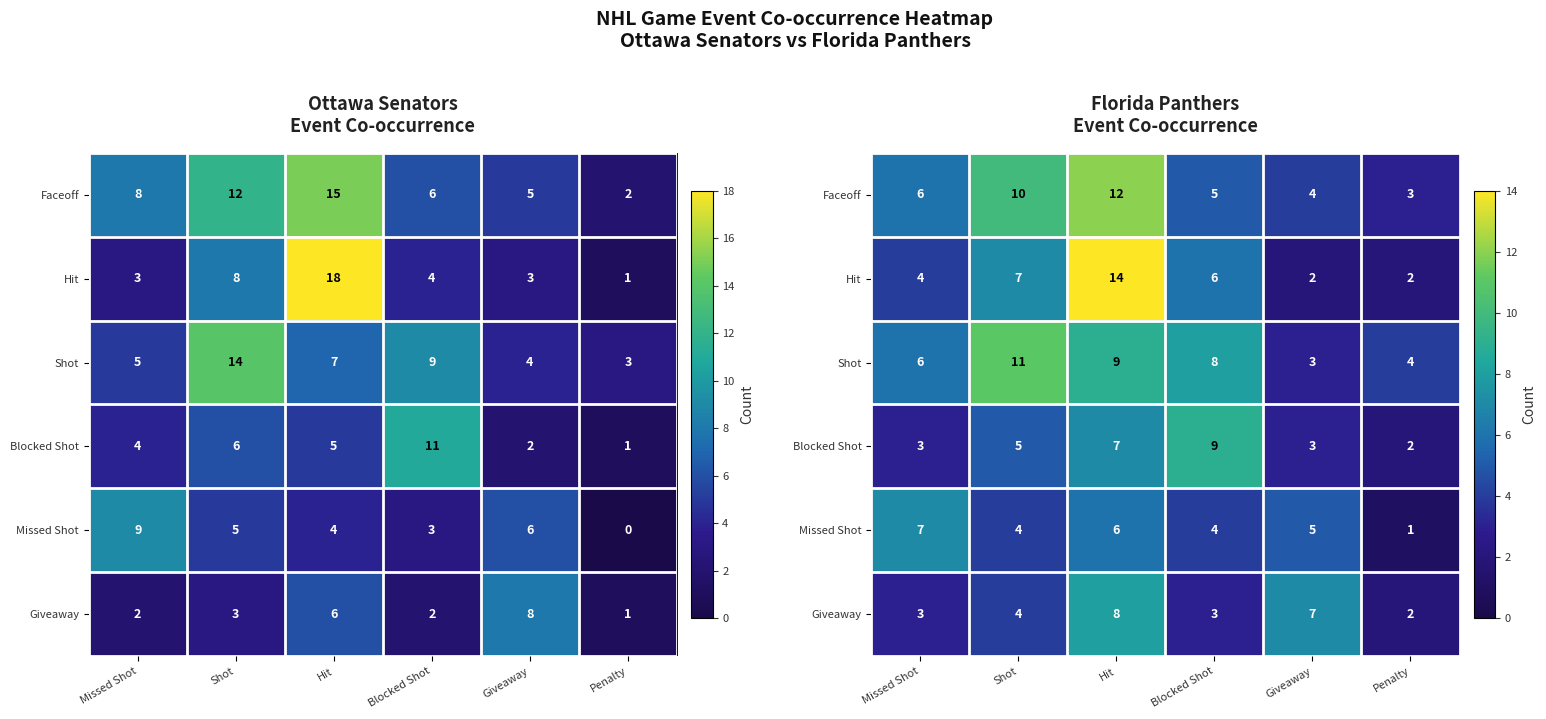

What is the average value of the Giveaway series?

4